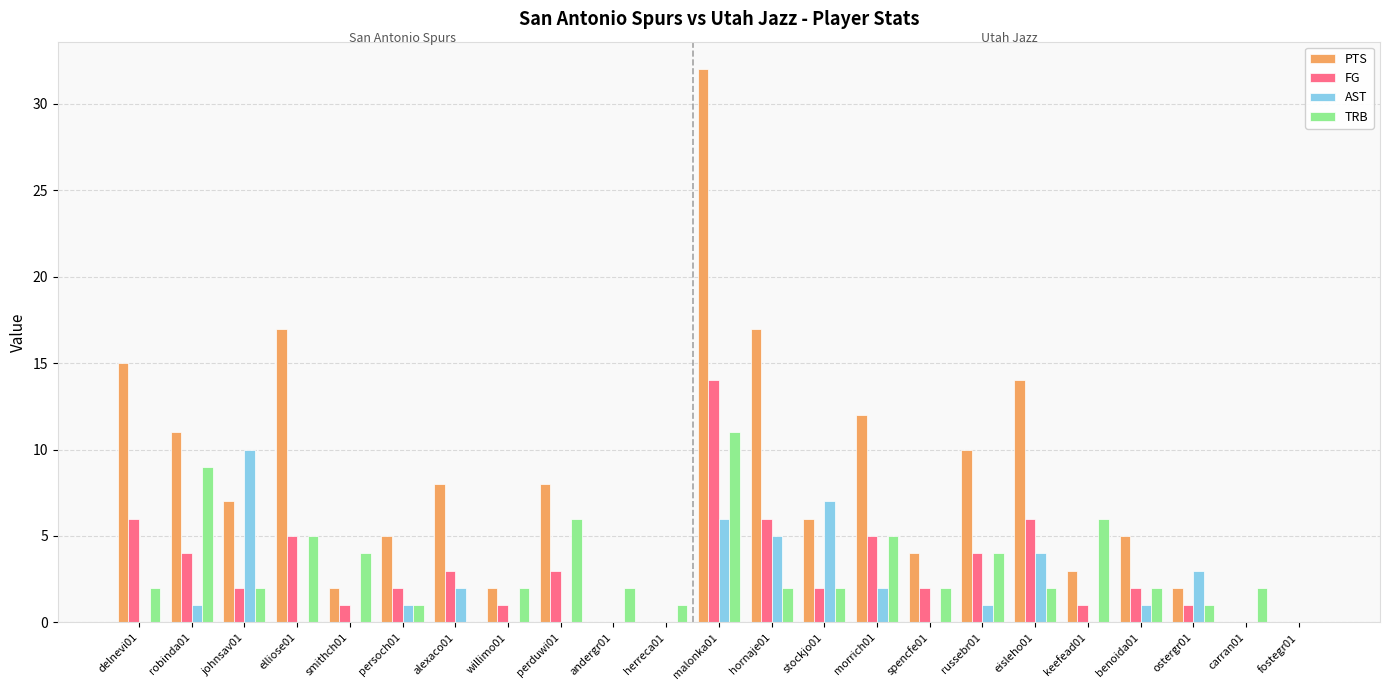

Count the number of data series in this chart.

4